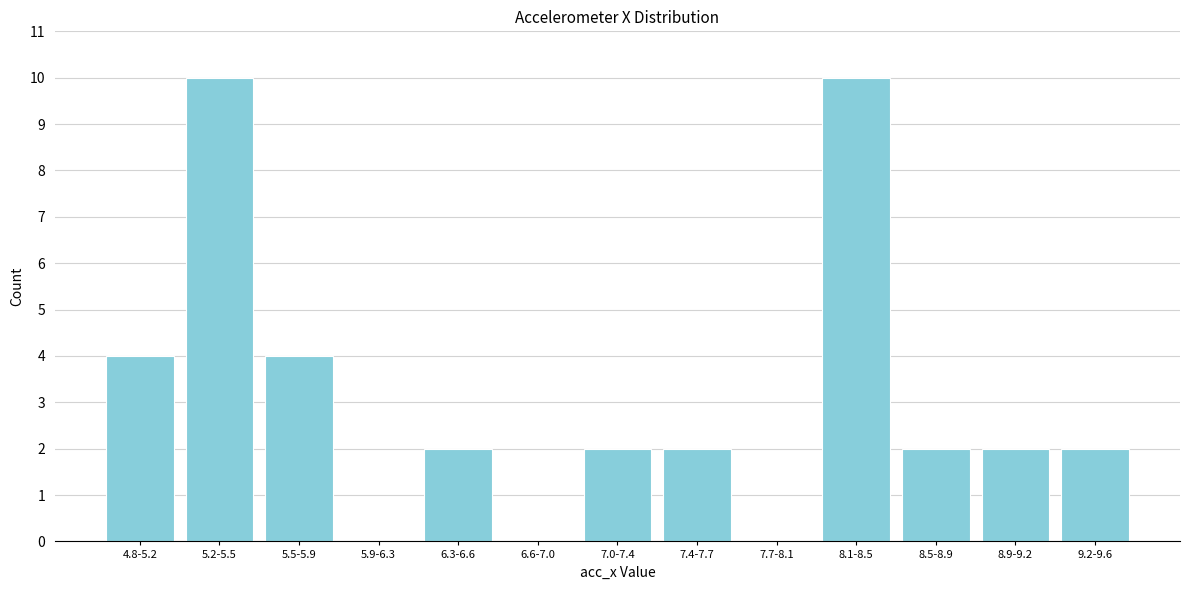

Reading left to right, what are all the values shown in this chart?

4.8-5.2=4	5.2-5.5=10	5.5-5.9=4	5.9-6.3=0	6.3-6.6=2	6.6-7.0=0	7.0-7.4=2	7.4-7.7=2	7.7-8.1=0	8.1-8.5=10	8.5-8.9=2	8.9-9.2=2	9.2-9.6=2